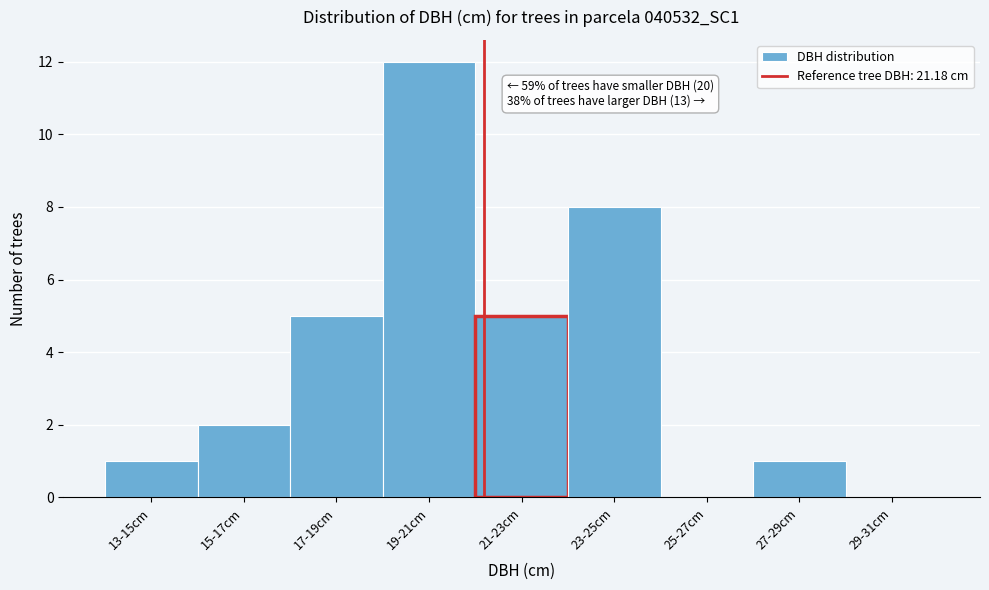

Reading left to right, transcribe all the data shown in this chart.

13-15cm=1	15-17cm=2	17-19cm=5	19-21cm=12	21-23cm=5	23-25cm=8	25-27cm=0	27-29cm=1	29-31cm=0